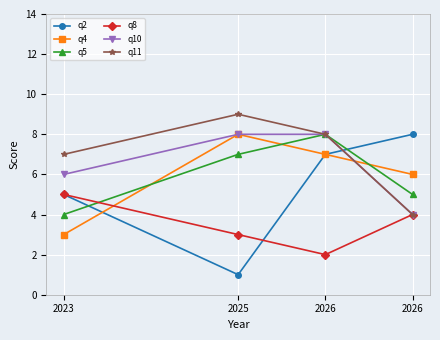

Which series has the largest total across all categories?

q11